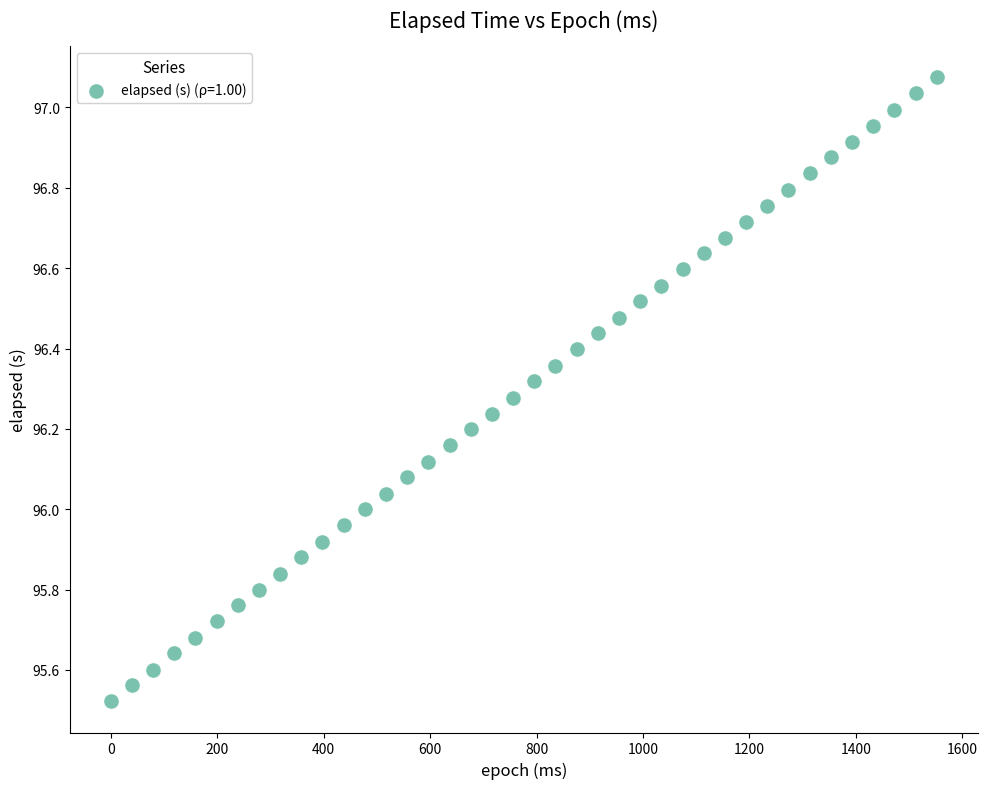

What is the range of X values (max minus min)?

1553.0